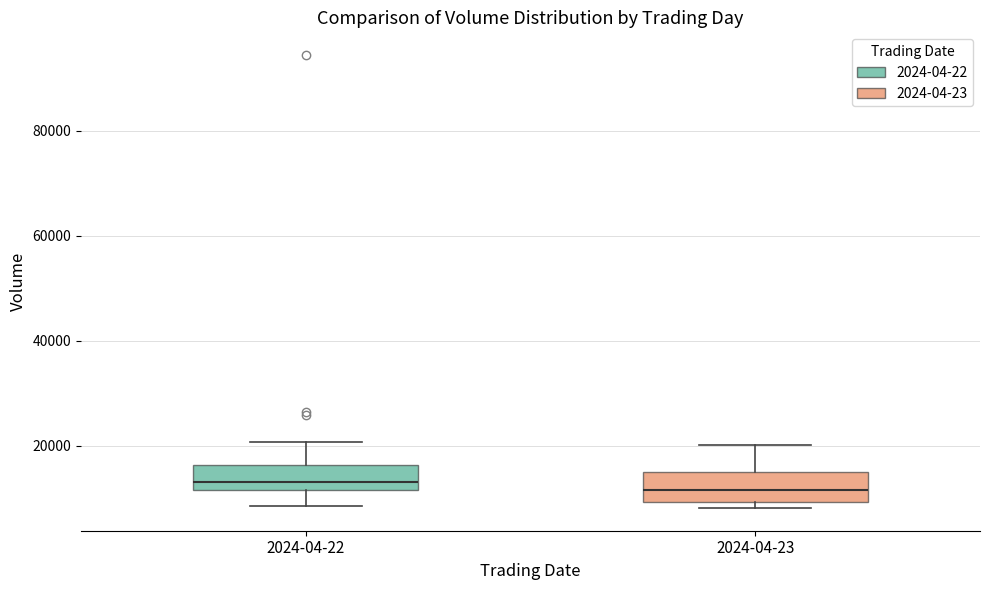

Where does the upper whisker of the box for 2024-04-22 end on the y-axis? The values are not printed on the chart, so give them approximately, as read against the axis.

20000